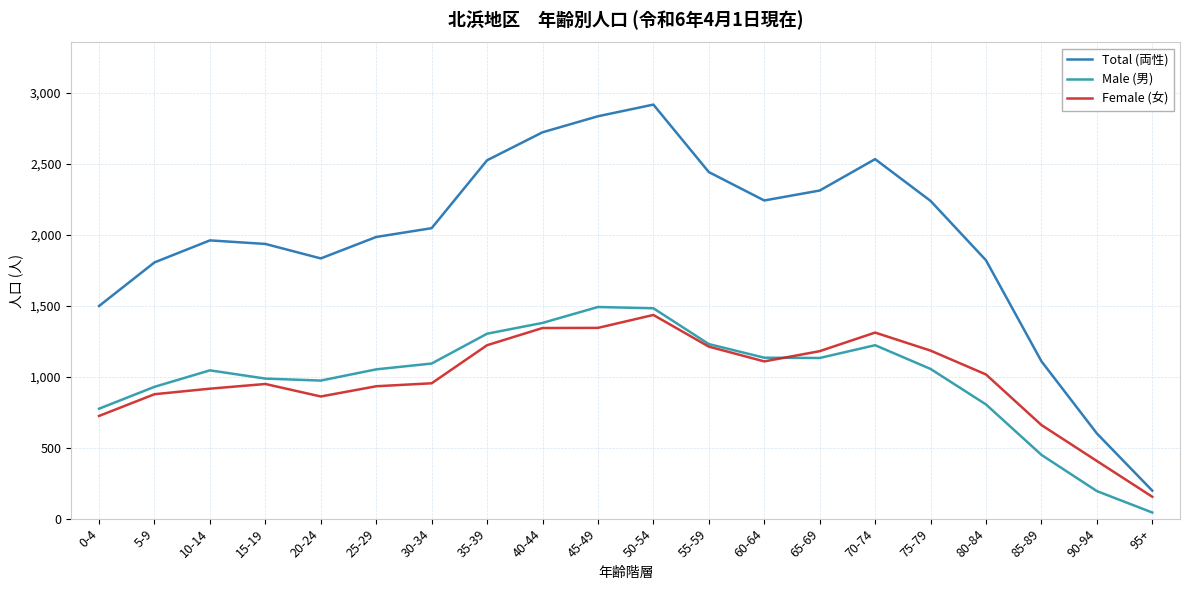

At which label does Total (両性) reach its minimum?

95+